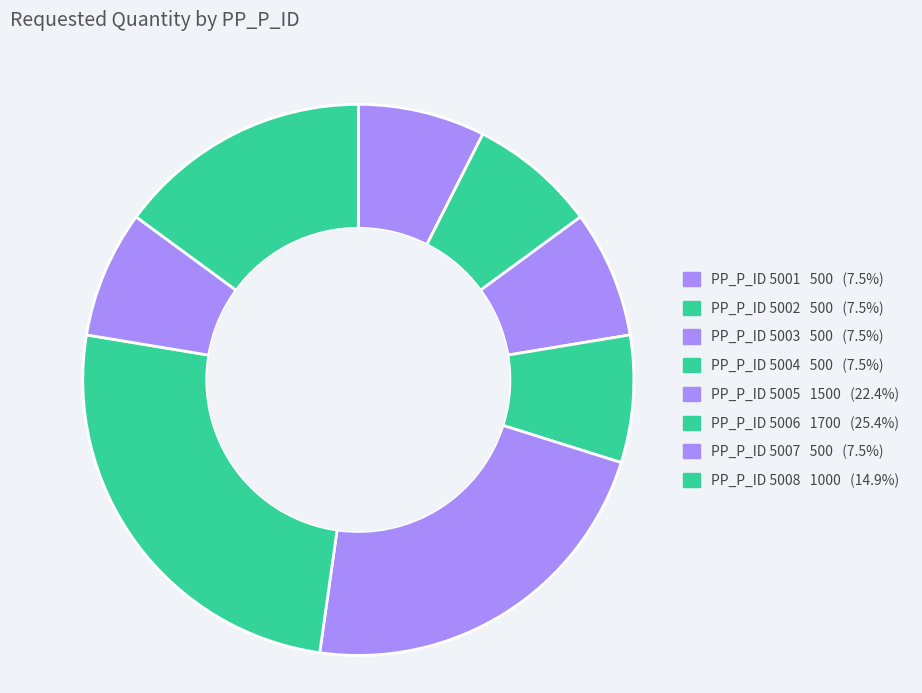

Count the number of slices in the pie.

8